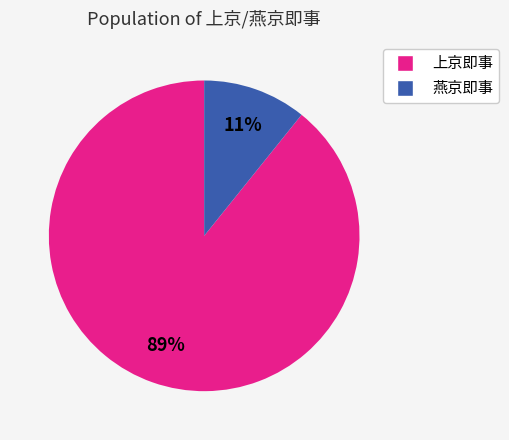

Count the number of slices in the pie.

2